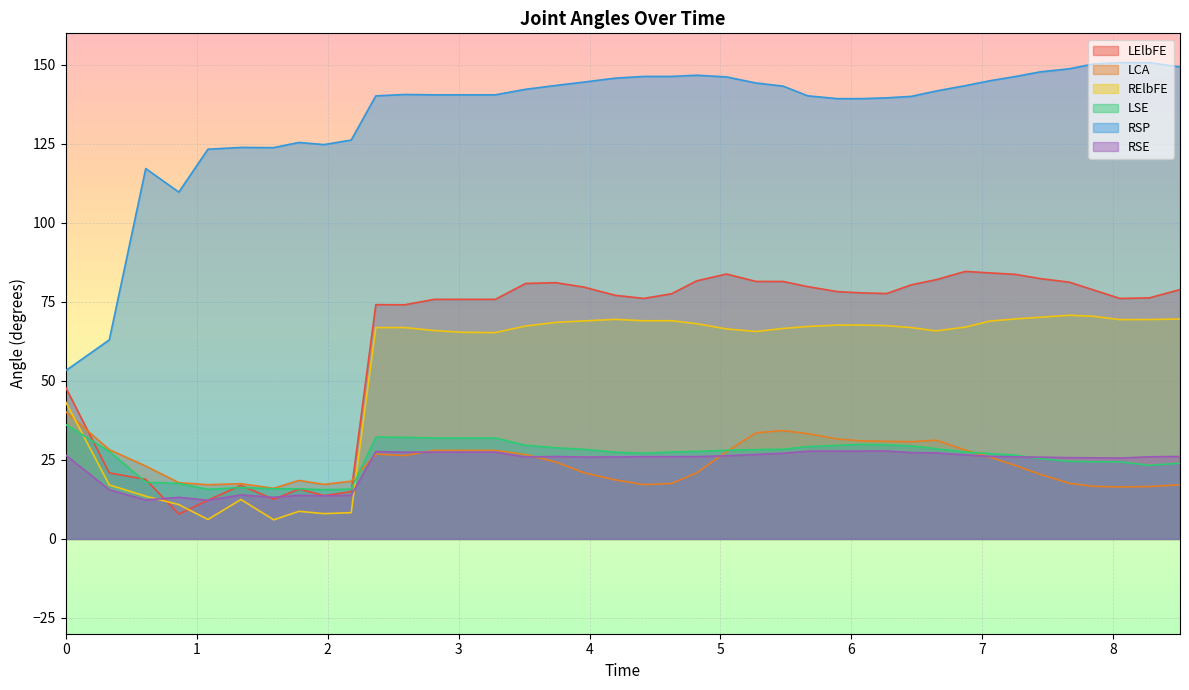

True or false: RSP has more than 1 interior local peaks.

True